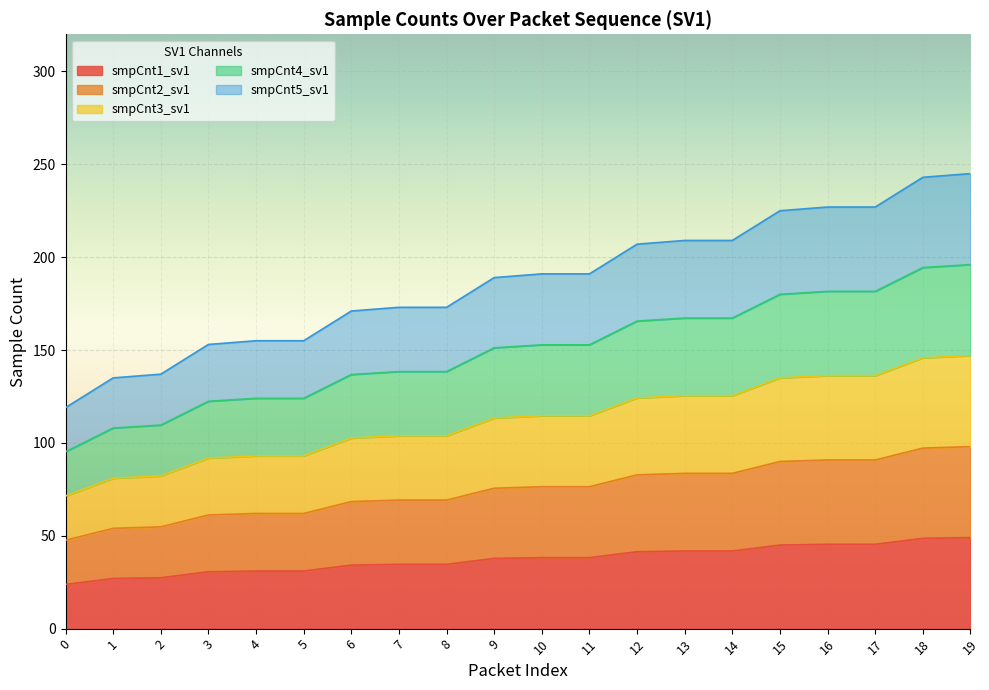

Which has a higher value, 5 or 19?

19